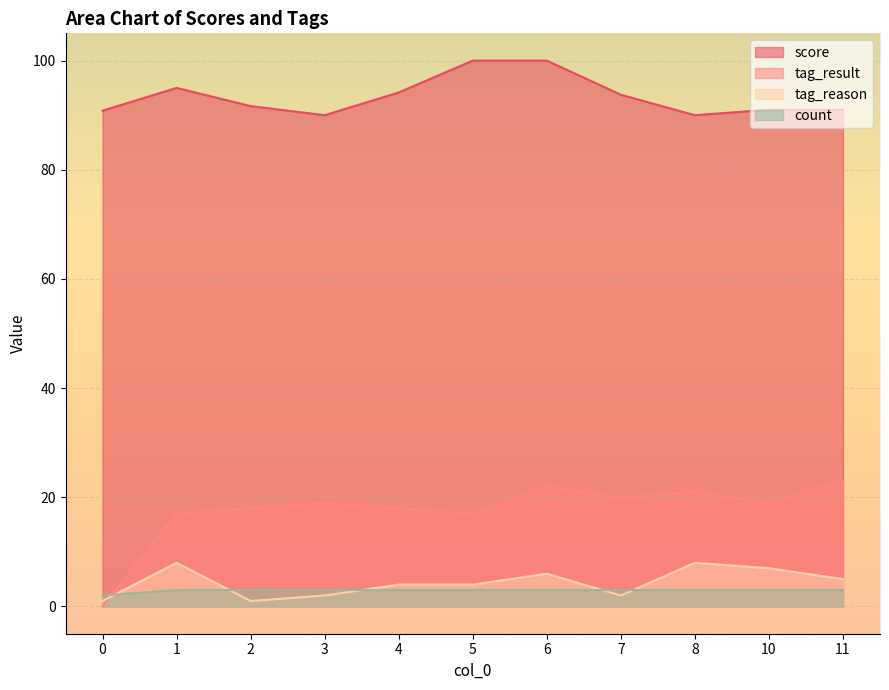

Read the score value at 5.

100.0